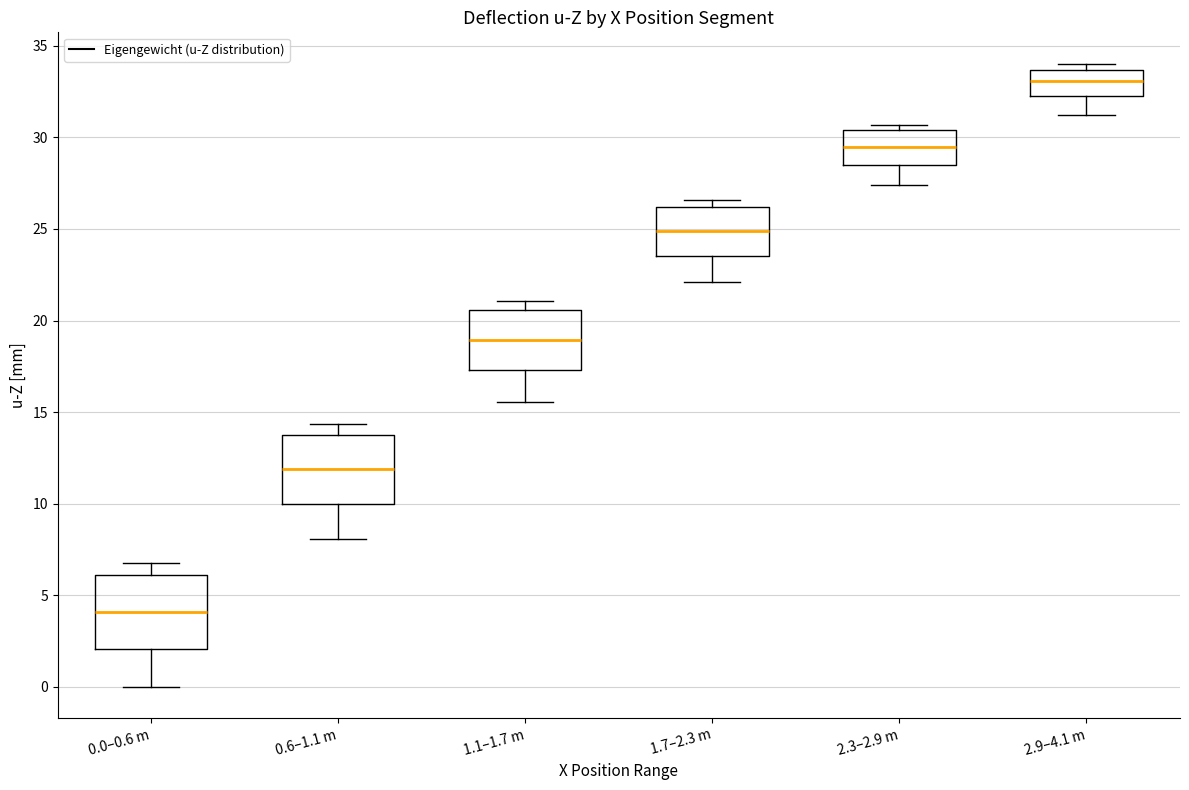

Reading left to right, read every box against the y-axis: the position of its median line, the range the box covers, and the ends of its whiskers. The values are not printed on the chart, so give them approximately, as read against the axis.

0.0–0.6 m: median 4.0, box 2.0 to 6.0, whiskers 0.0 to 7.0
0.6–1.1 m: median 12.0, box 10.0 to 14.0, whiskers 8.0 to 14.5
1.1–1.7 m: median 19.0, box 17.5 to 20.5, whiskers 15.5 to 21.0
1.7–2.3 m: median 25.0, box 23.5 to 26.0, whiskers 22.0 to 26.5
2.3–2.9 m: median 29.5, box 28.5 to 30.5, whiskers 27.5 to 30.5 (just above the box's upper edge)
2.9–4.1 m: median 33.0, box 32.5 to 33.5, whiskers 31.0 to 34.0